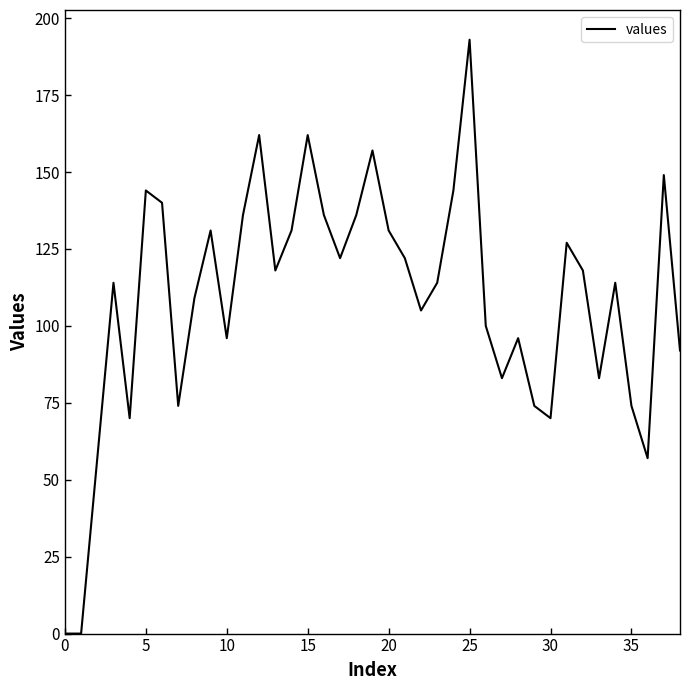

Count the number of categories in the chart.

39